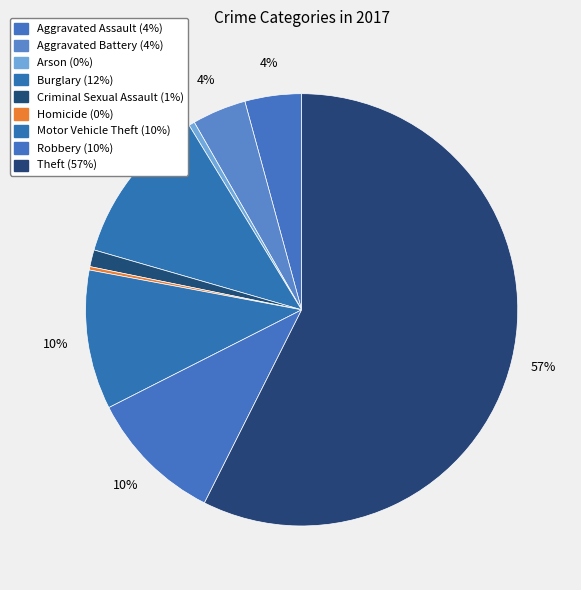

True or false: Robbery accounts for 21% of the total.

False